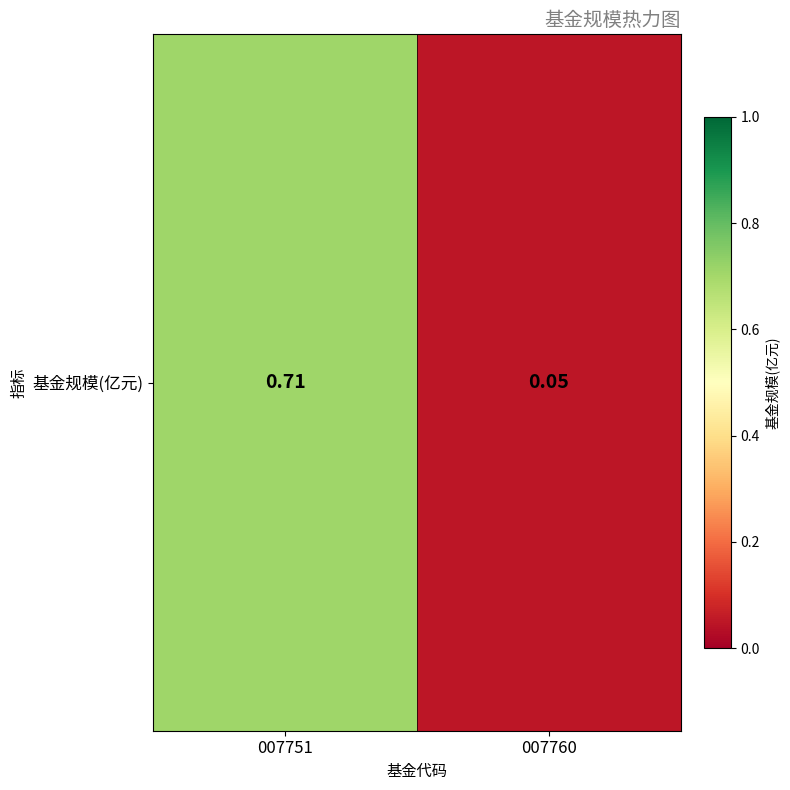

Rank the categories by value from lowest to highest.

007760, 007751